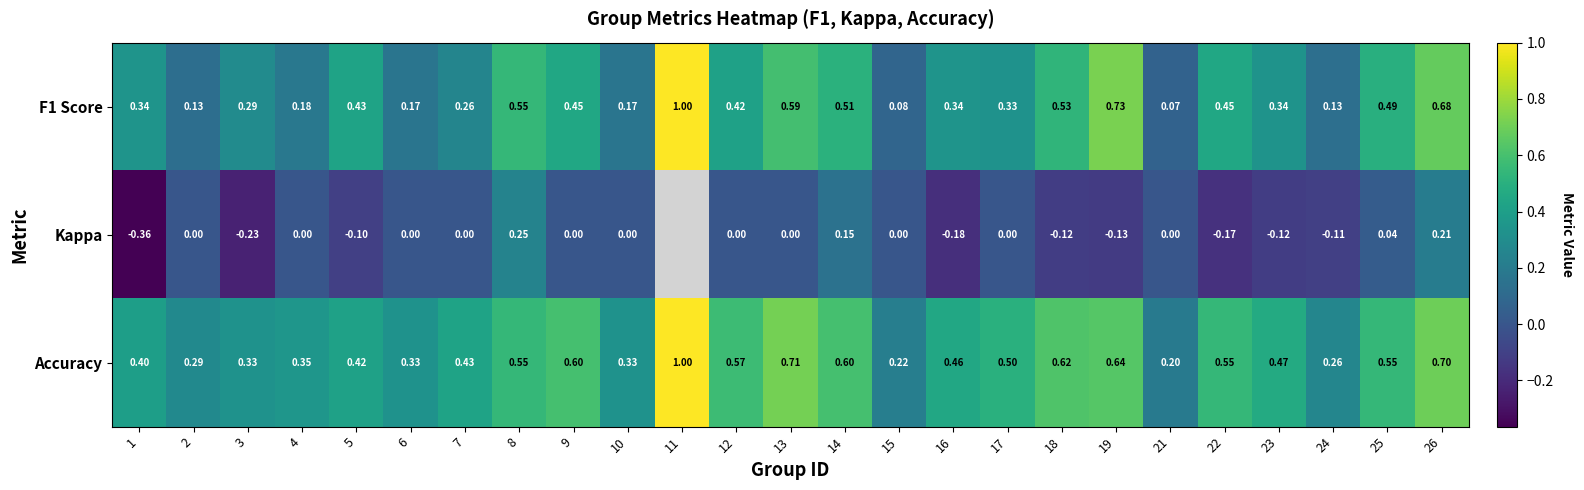

Is the value of F1 Score at 2 greater than the value of Accuracy at 11?

No